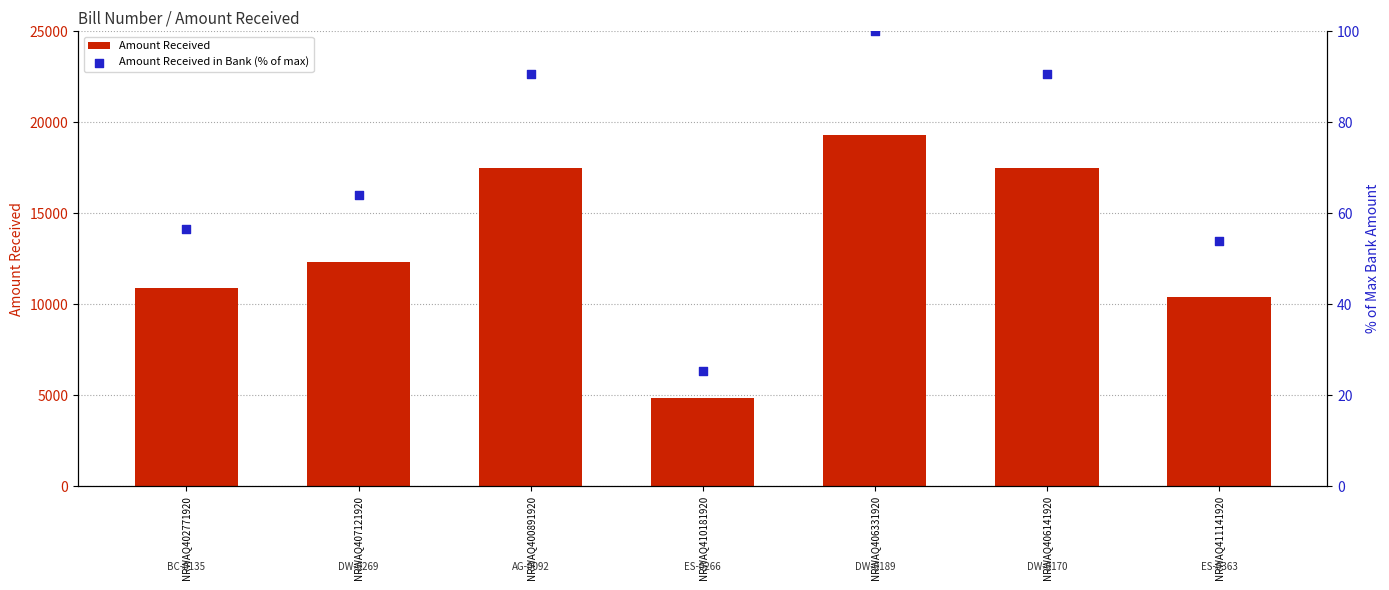

Which series reaches the minimum Y coordinate?

Amount Received in Bank (% of max)